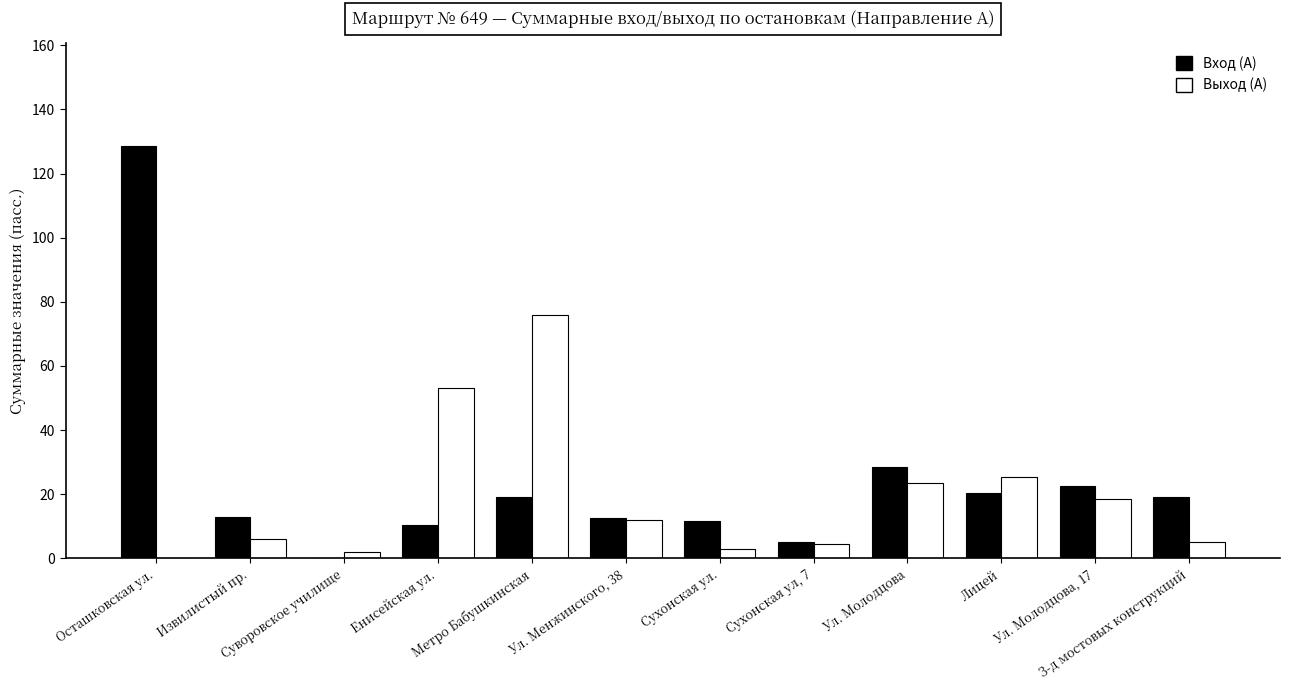

Count the number of categories in the chart.

12